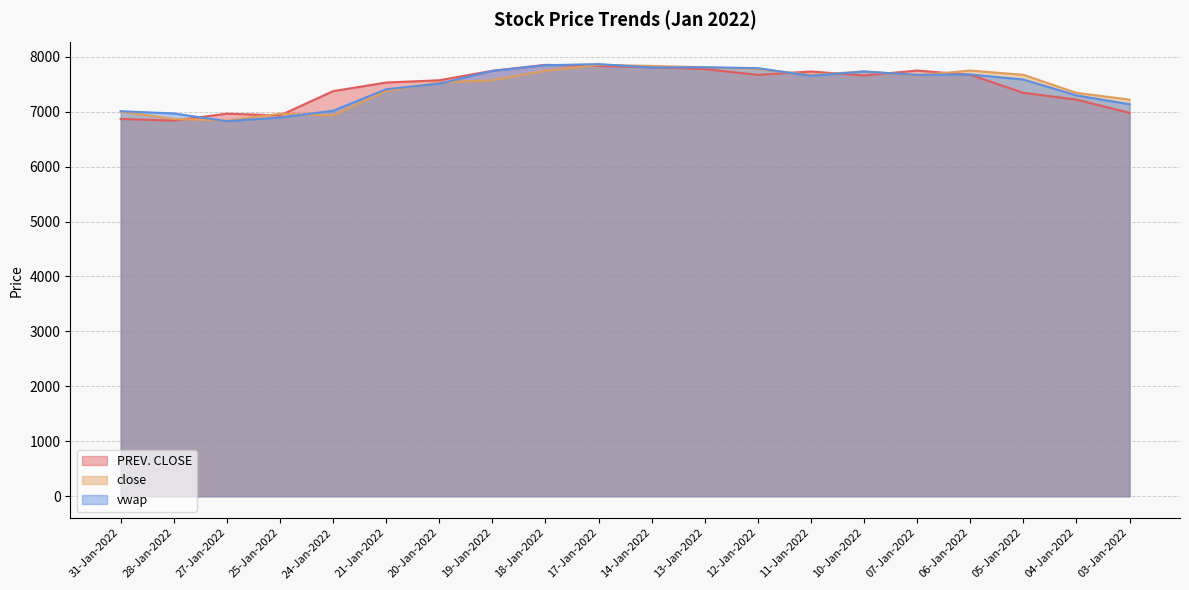

The close series shows 7731.3 at 10-Jan-2022. True or false?

True